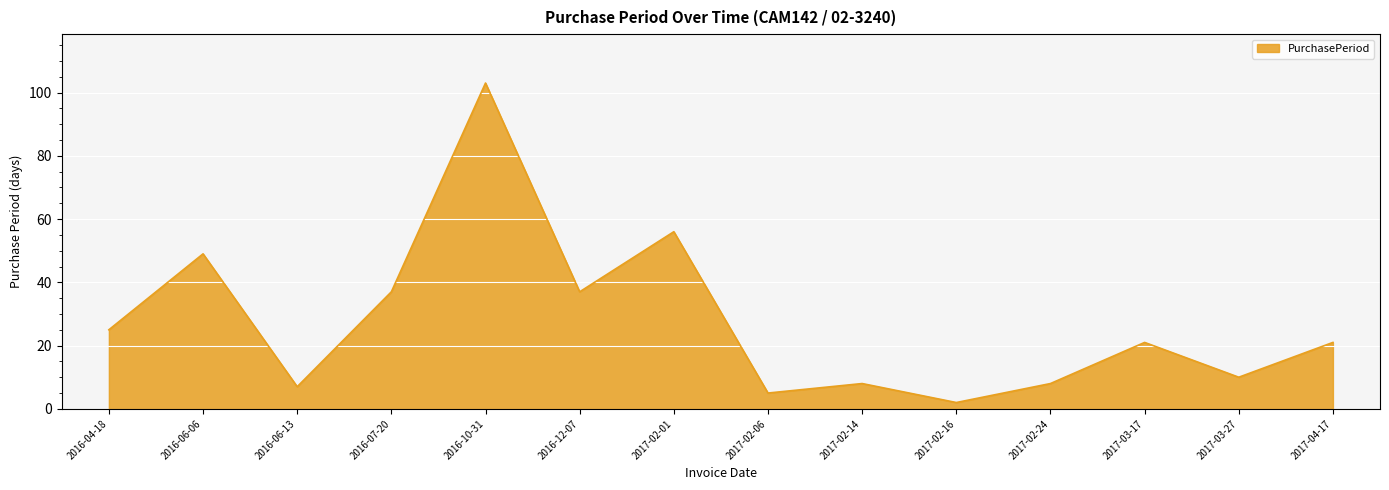

True or false: the data has more than 2 interior local peaks.

True